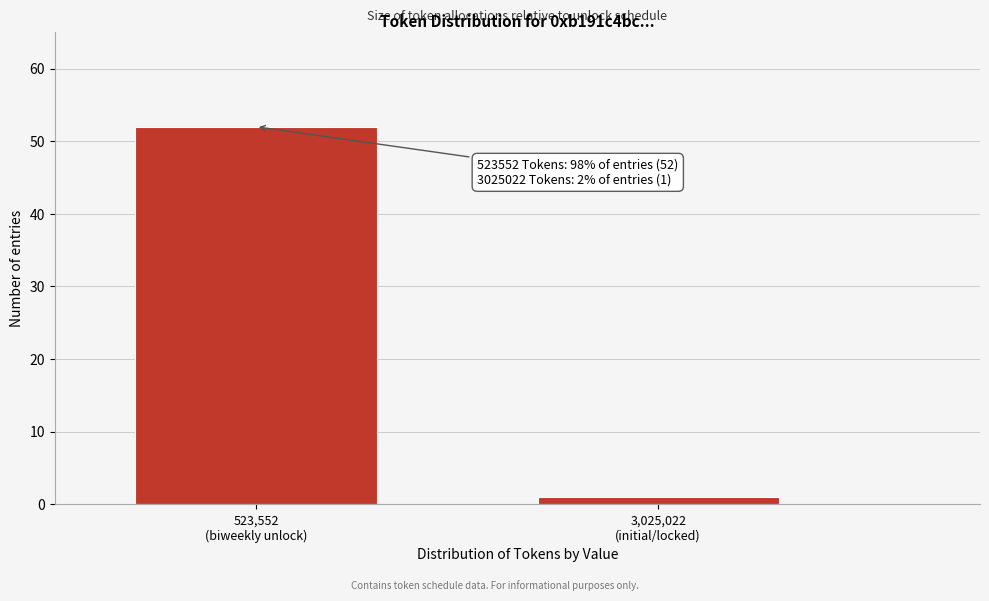

Reading left to right, transcribe all the data shown in this chart.

52	1